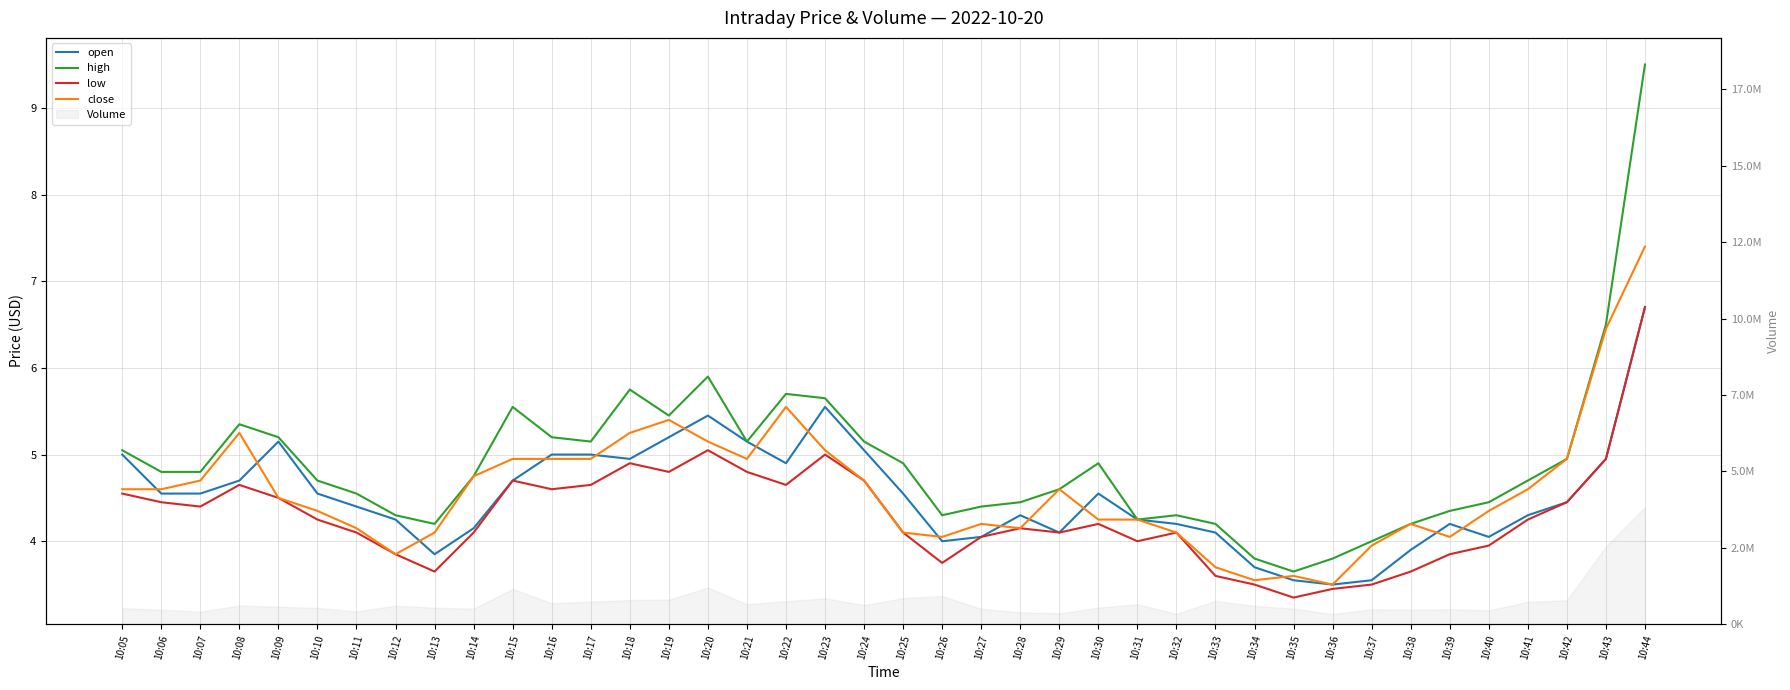

How many categories are shown in the chart?

40